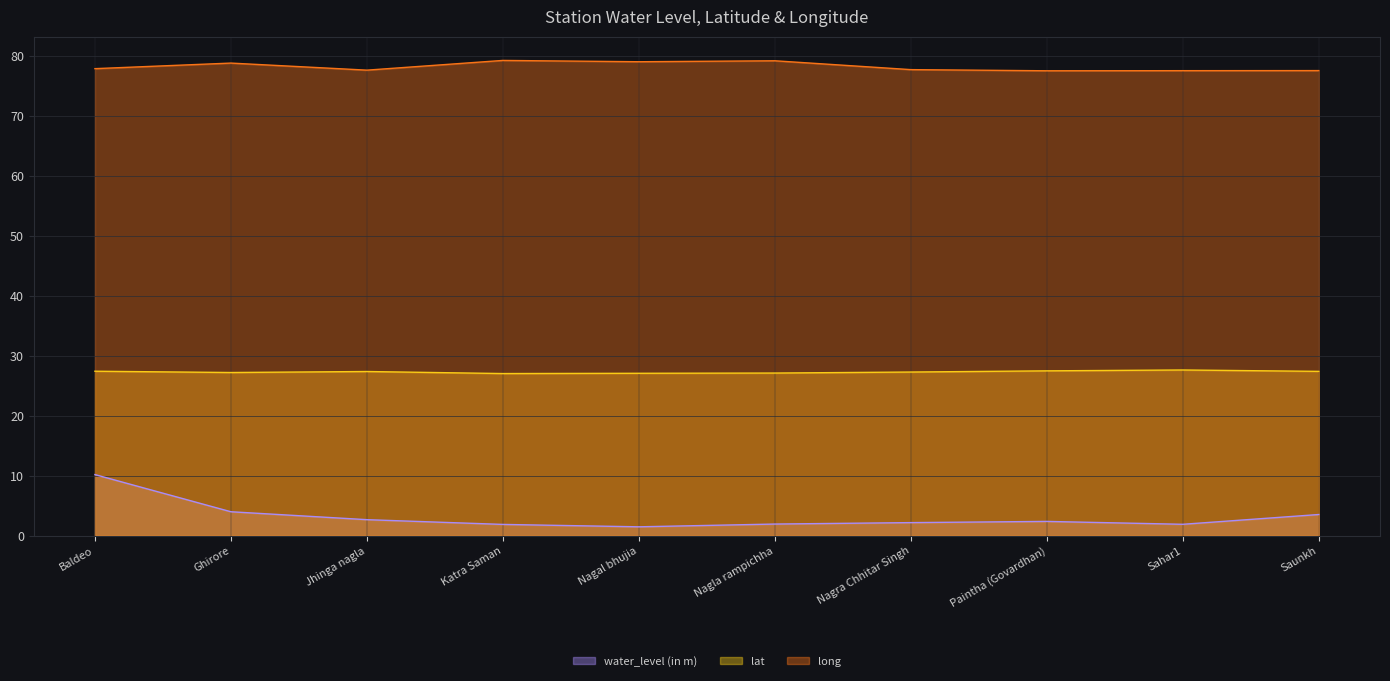

How many values in the water_level (in m) series are below 2?

4